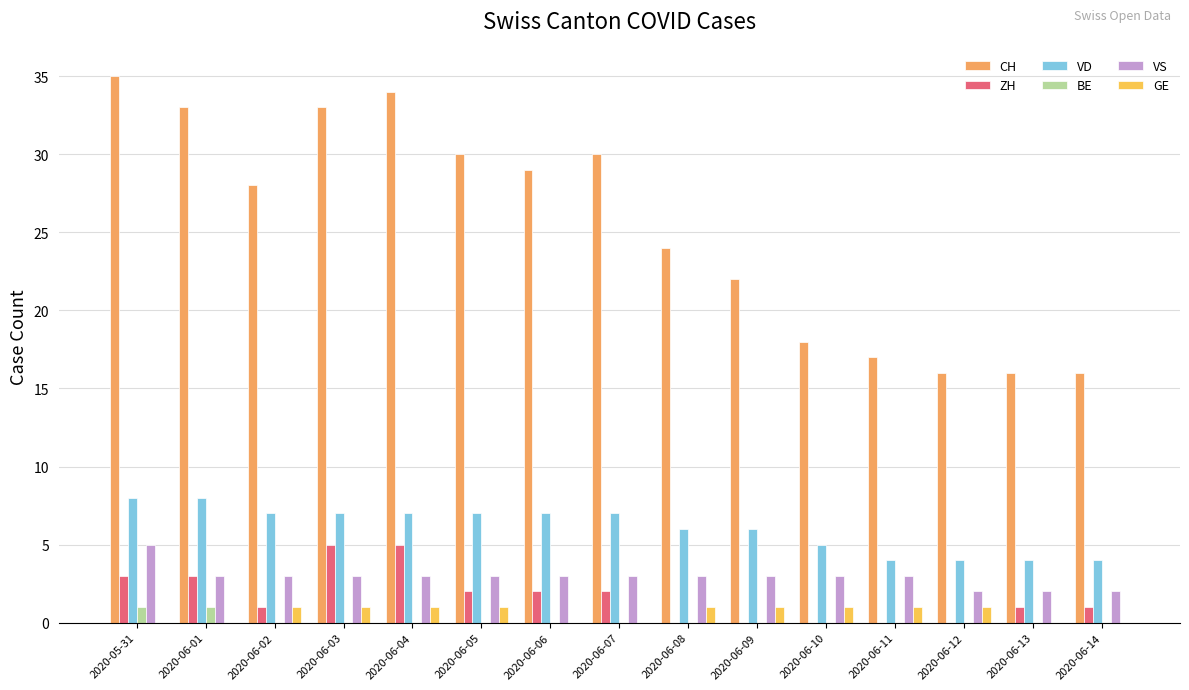

What position from the left is 2020-06-03?

4